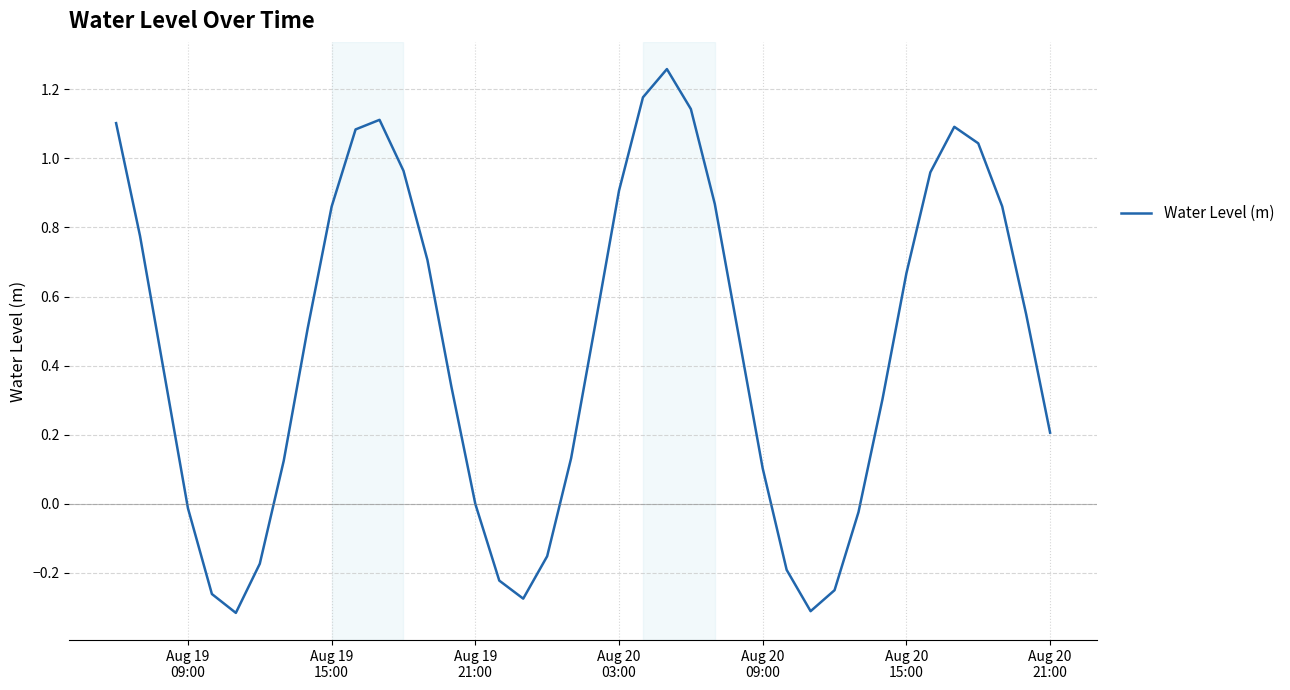

What is the difference between the maximum and minimum values?

1.6